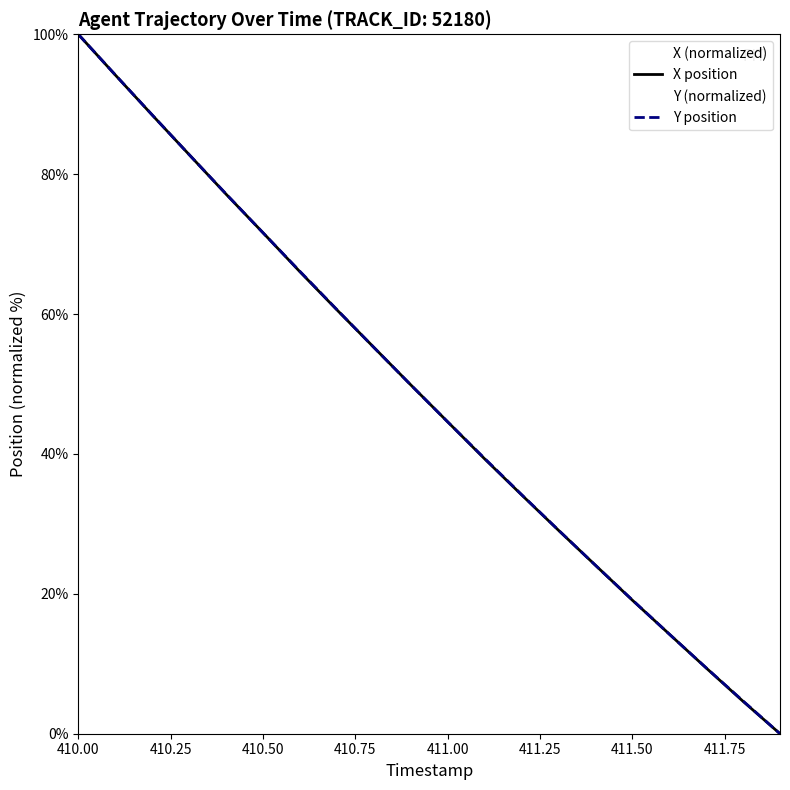

Which series has the largest total across all categories?

Y position